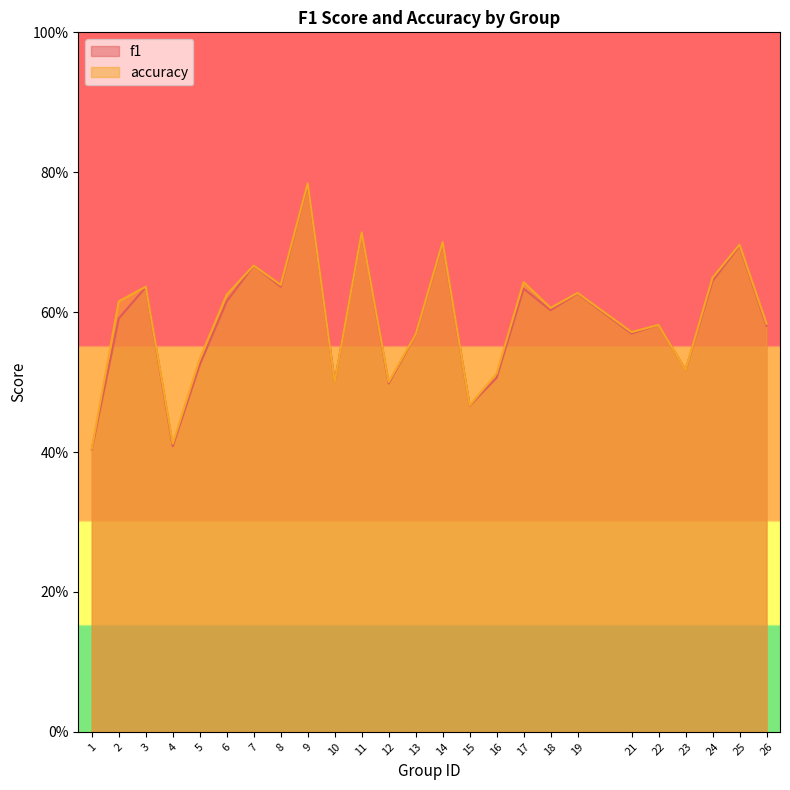

What is the greatest value displayed?

0.8